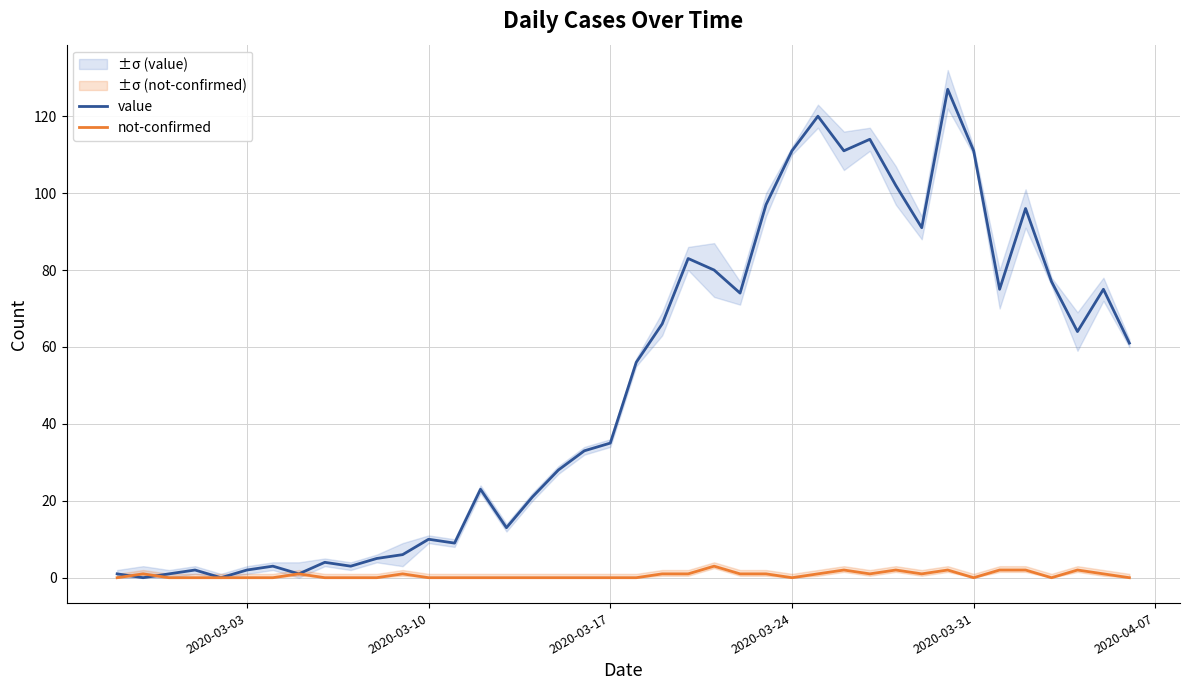

Reading right to left, transcribe all the data shown in this chart.

value: 61	75	64	77	96	75	111	127	91	102	114	111	120	111	97	74	80	83	66	56	35	33	28	21	13	23	9	10	6	5	3	4	1	3	2	0	2	1	0	1
not-confirmed: 0	1	2	0	2	2	0	2	1	2	1	2	1	0	1	1	3	1	1	0	0	0	0	0	0	0	0	0	1	0	0	0	1	0	0	0	0	0	1	0